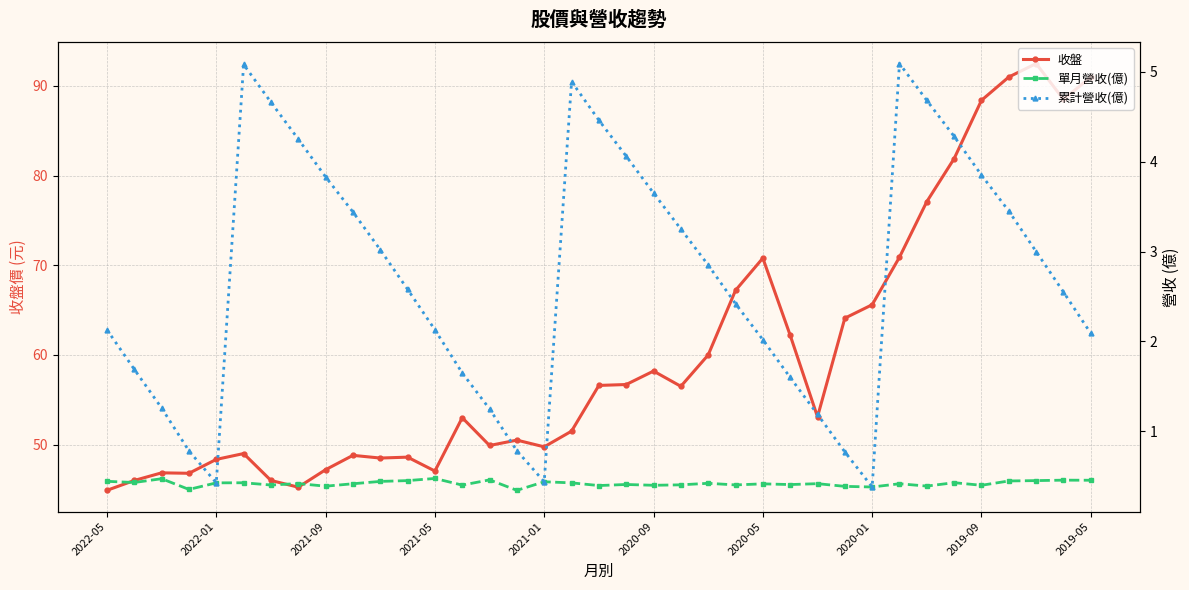

What position from the left is 14?

15